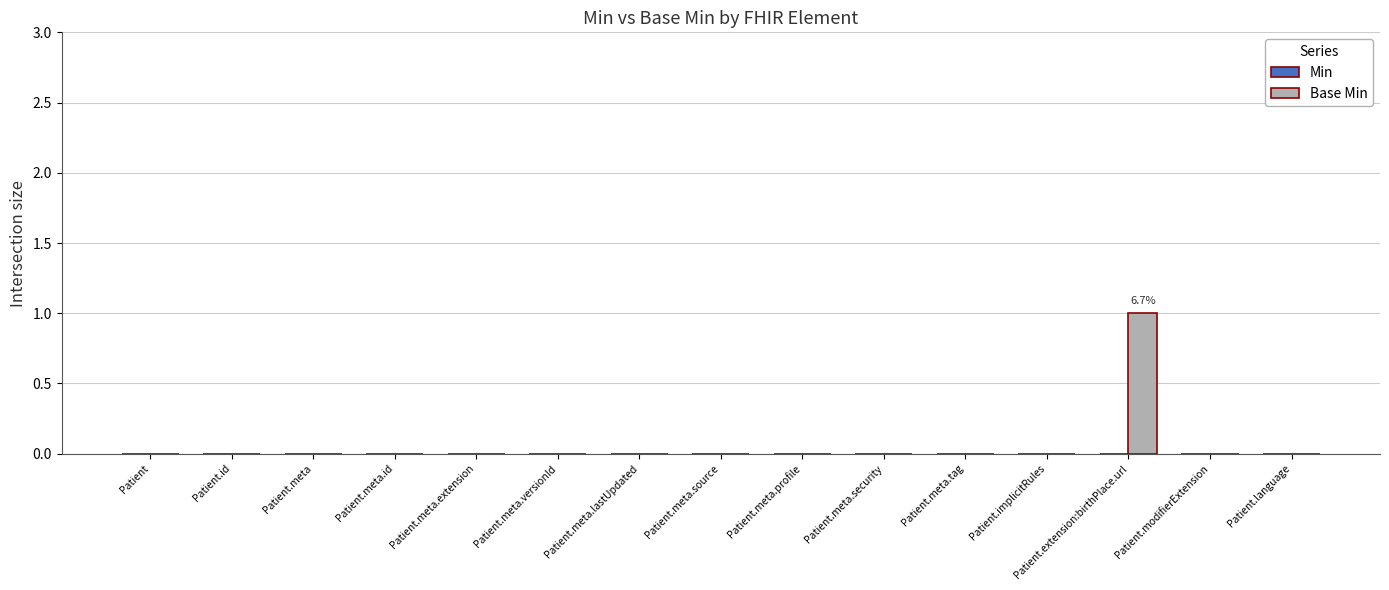

The chart shows a value of 1 at Patient.language. True or false?

False